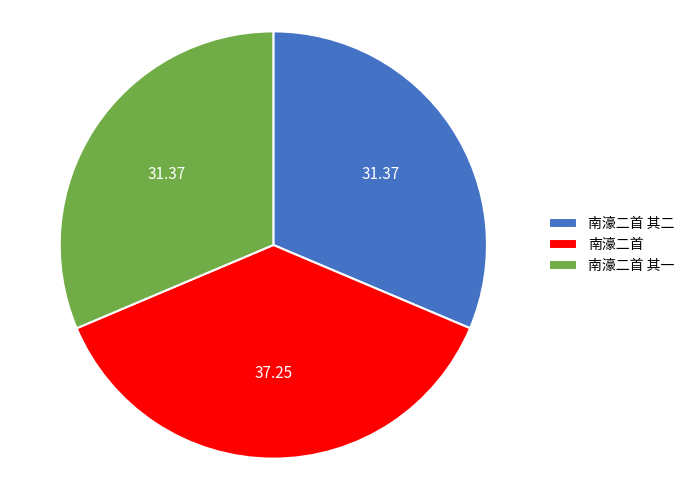

Which slice is the largest?

南濠二首